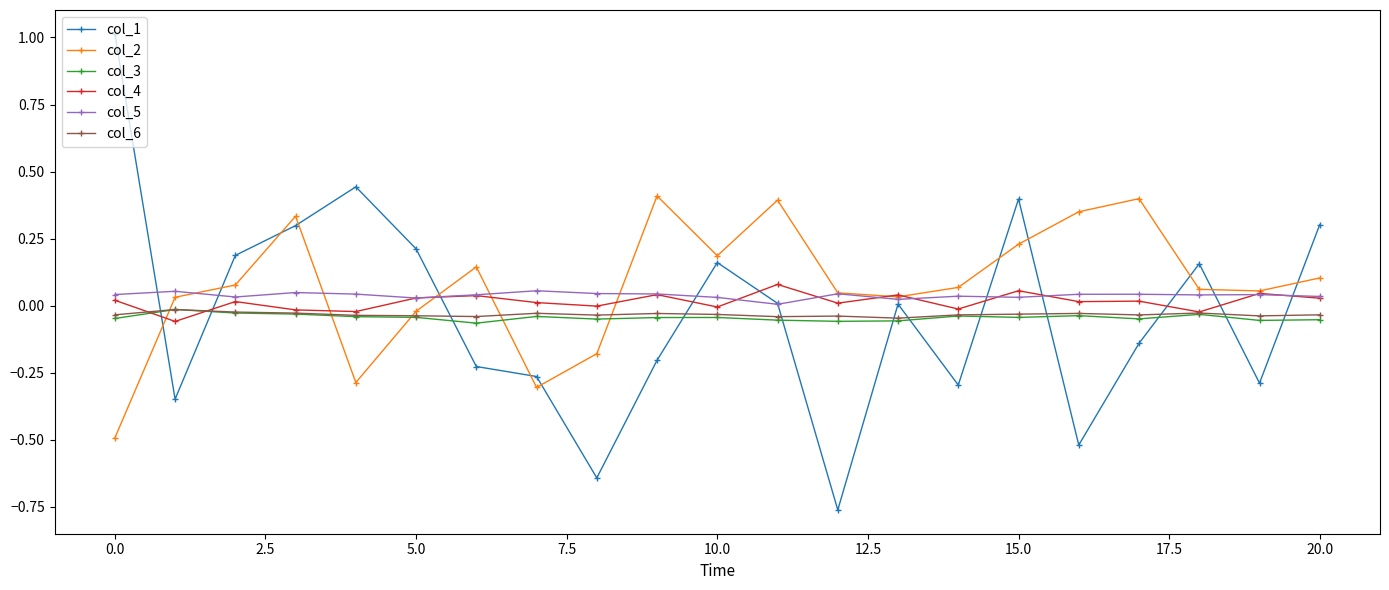

True or false: col_2 has more than 1 interior local peaks.

True